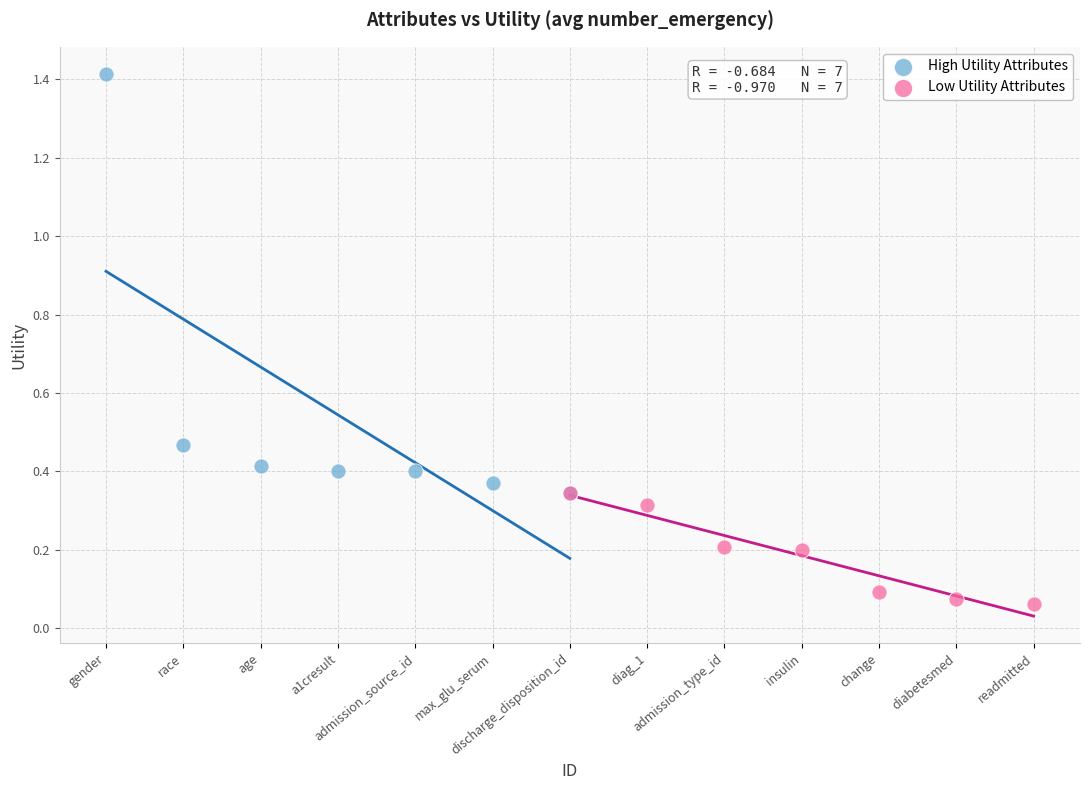

Which series reaches the minimum Y coordinate?

Low Utility Attributes